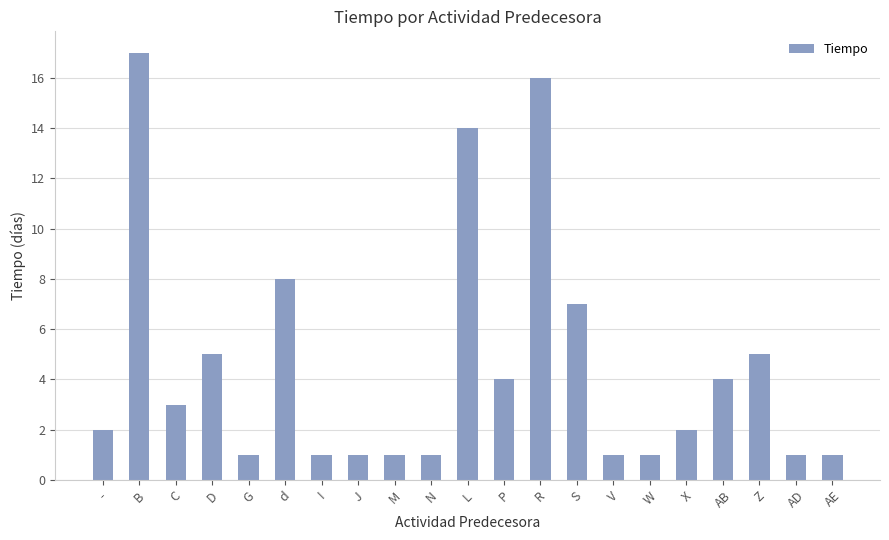

Where is the data nearest to the value 9?

d